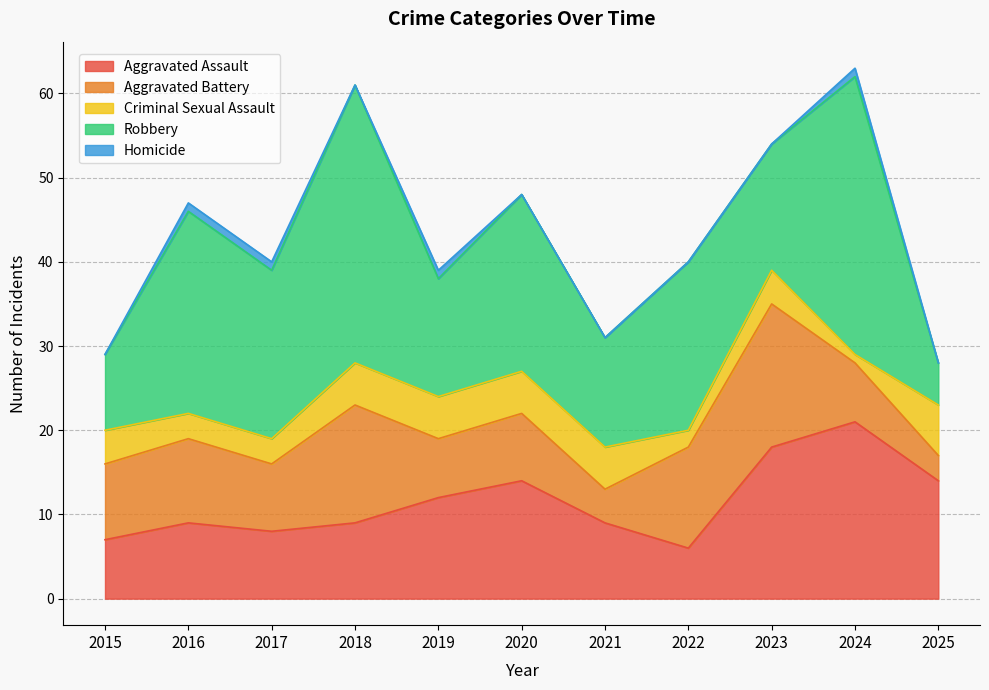

What is the difference between the highest and lowest values at 2017?

19